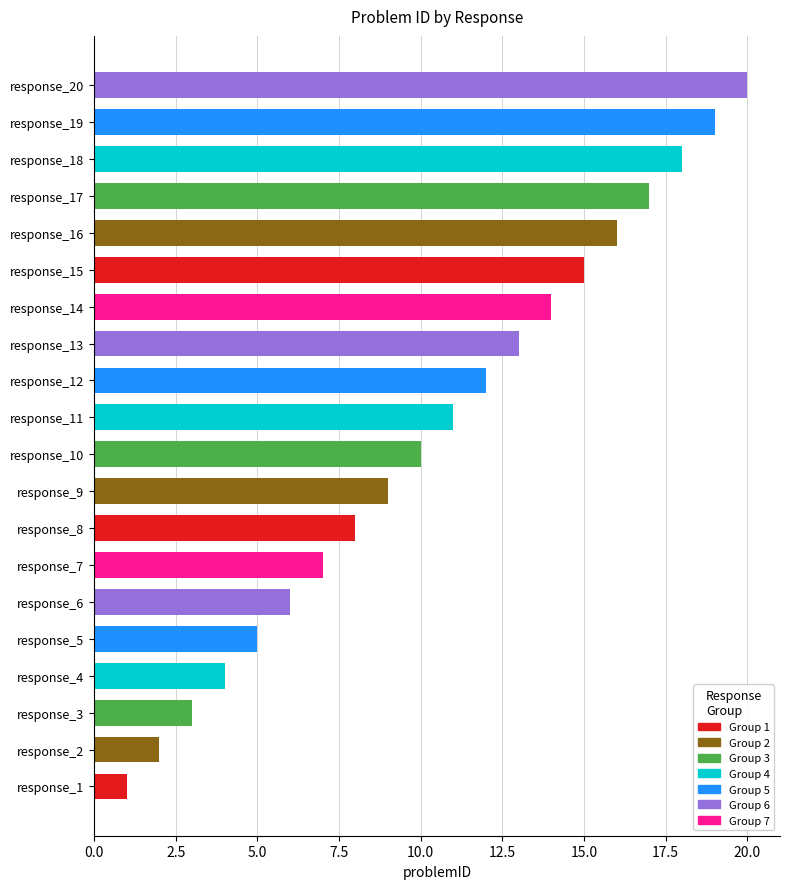

What is the difference between the second highest and second lowest values?

17